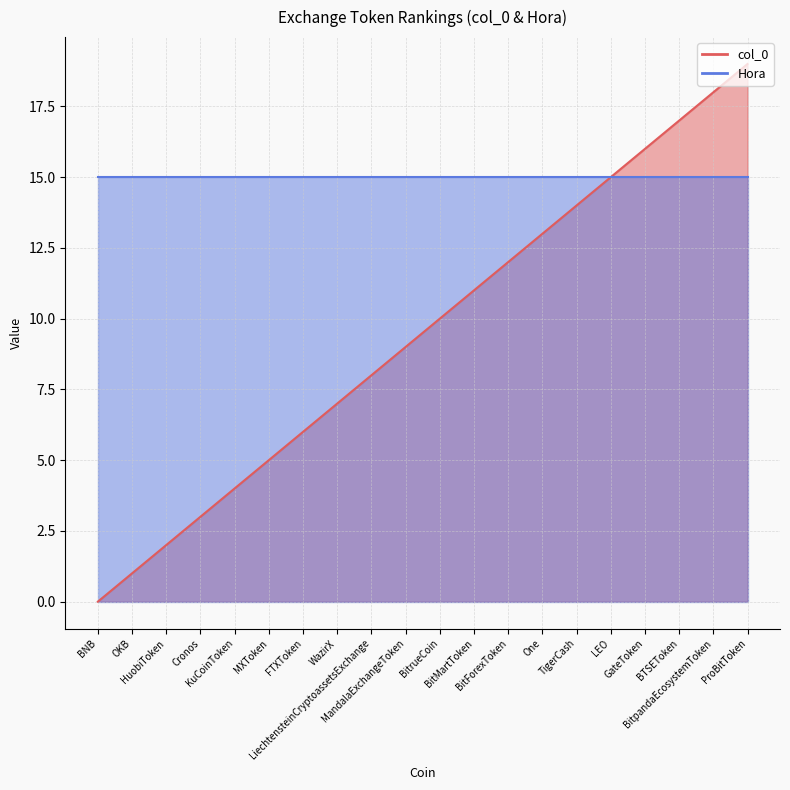

At which label does the data first exceed 10?

BitMartToken